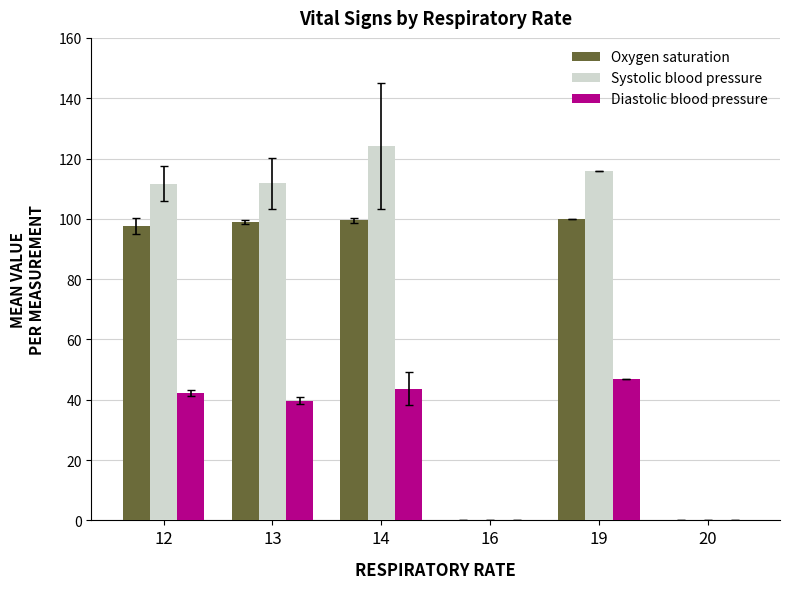

Are the bars grouped side by side (vs. stacked)?

Yes